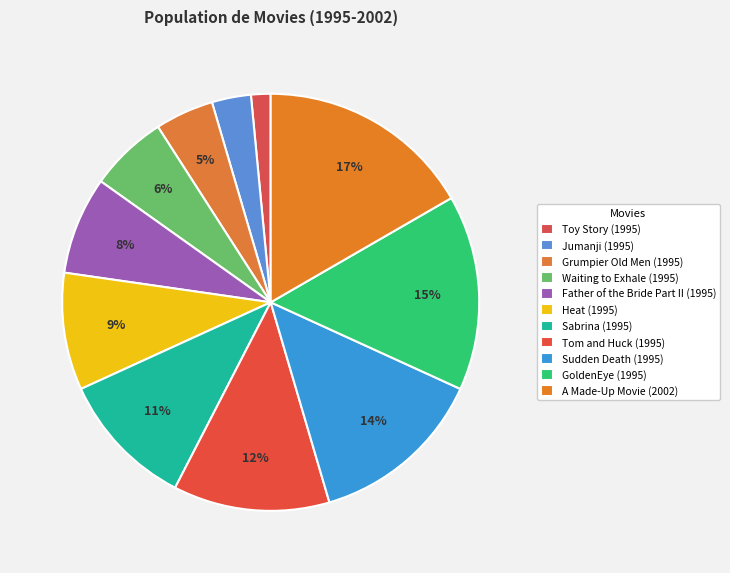

Count the number of slices in the pie.

11